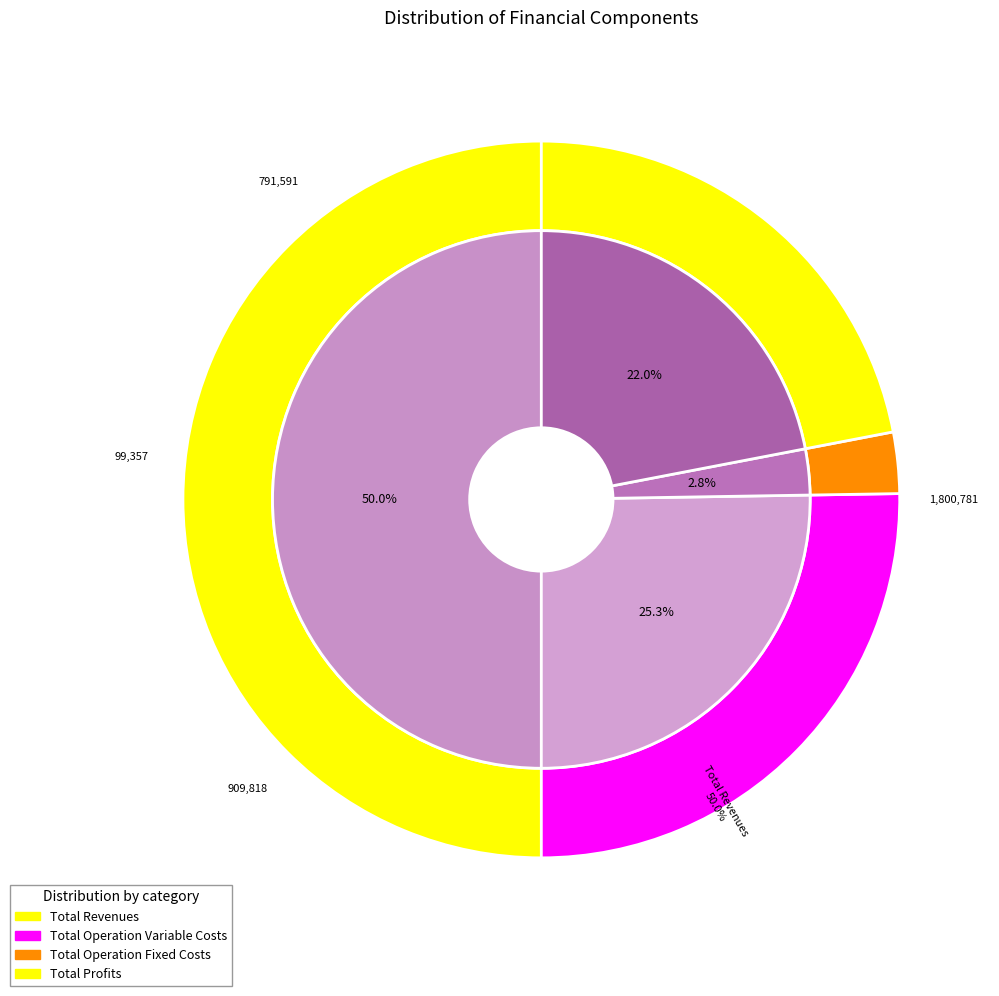

How much of the chart is everything except Total Operation Fixed Costs?

97.2%